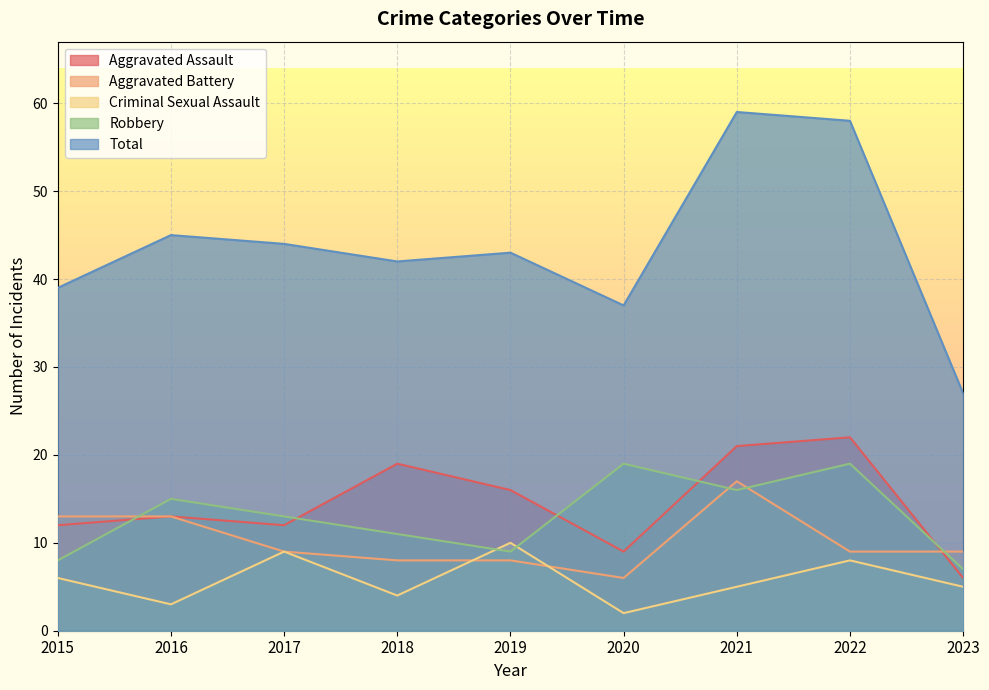

Which series changed the most between 2017 and 2019?

Aggravated Assault